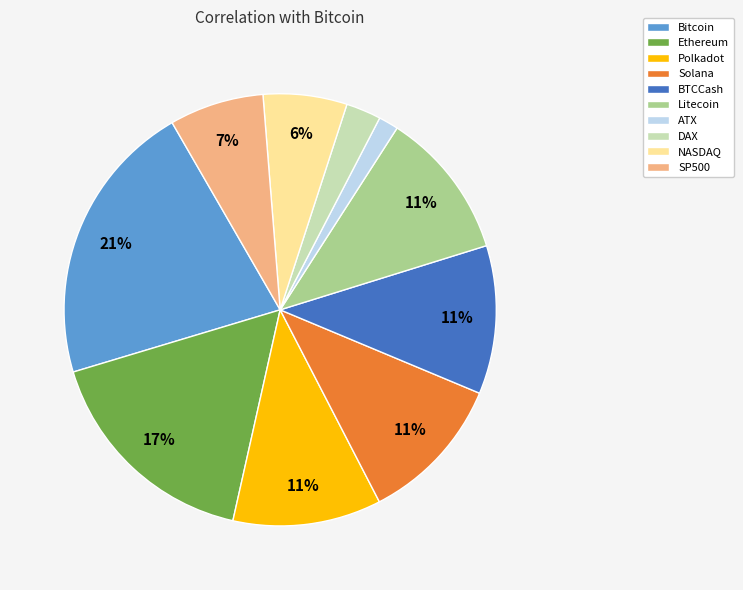

True or false: BTCCash accounts for 11% of the total.

True